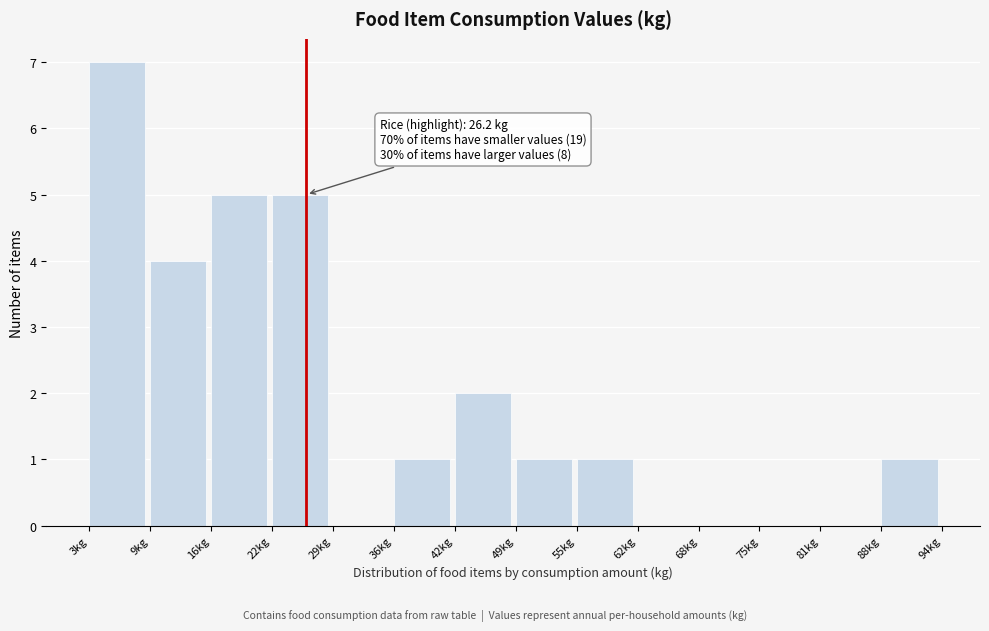

Which range on the x-axis has the tallest bar?

3 to 9